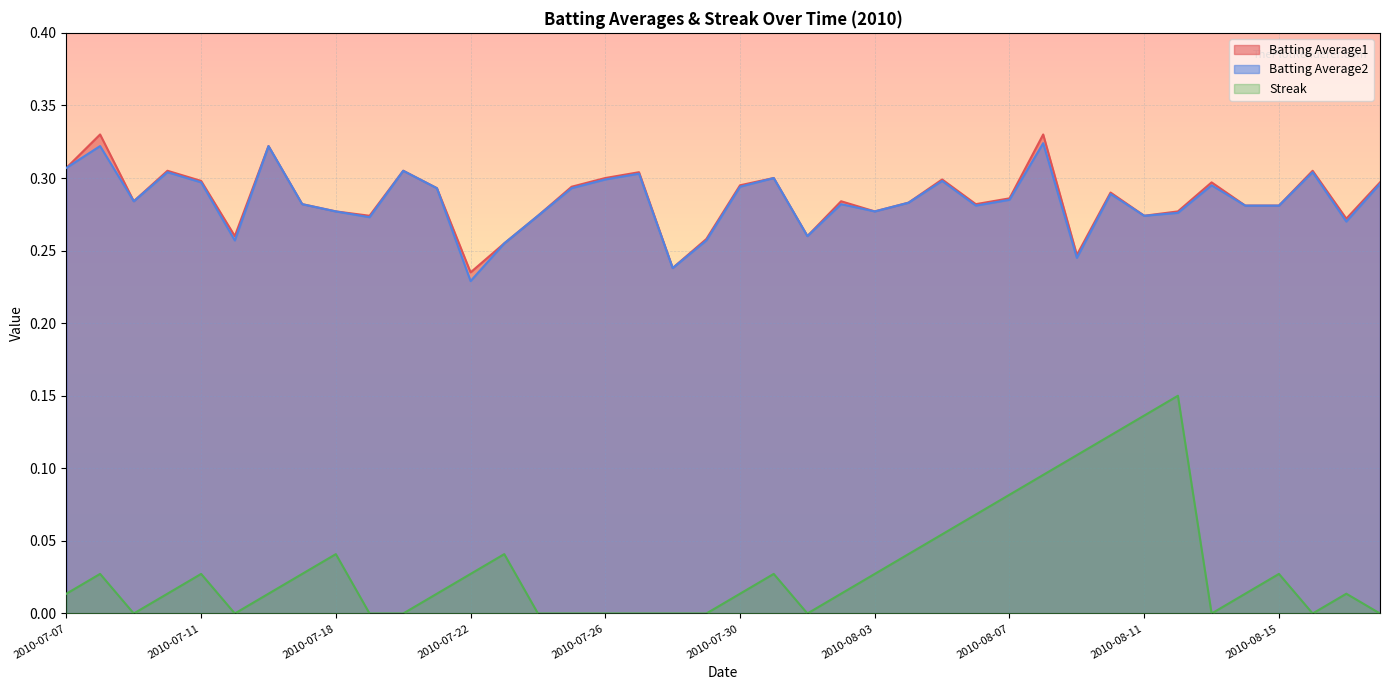

The Streak series shows 0.0 at 2010-07-18. True or false?

True